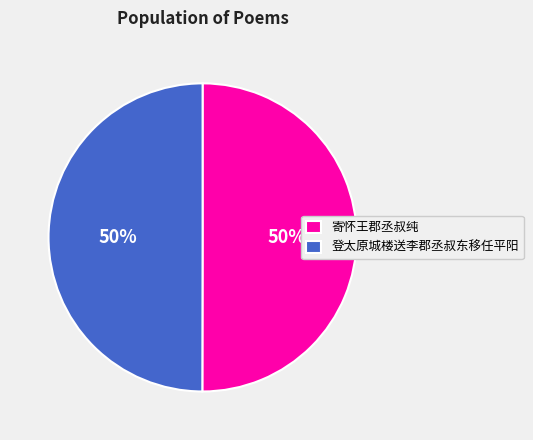

Is it true that 寄怀王郡丞叔纯 is 50% of the pie?

True